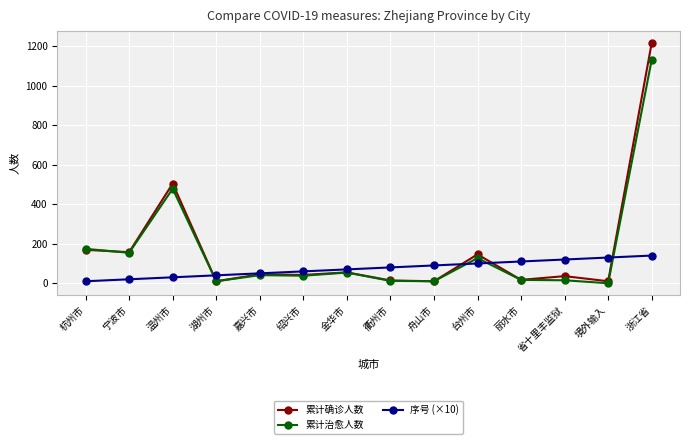

Read the 累计治愈人数 value at 金华市, to the nearest 10.

50